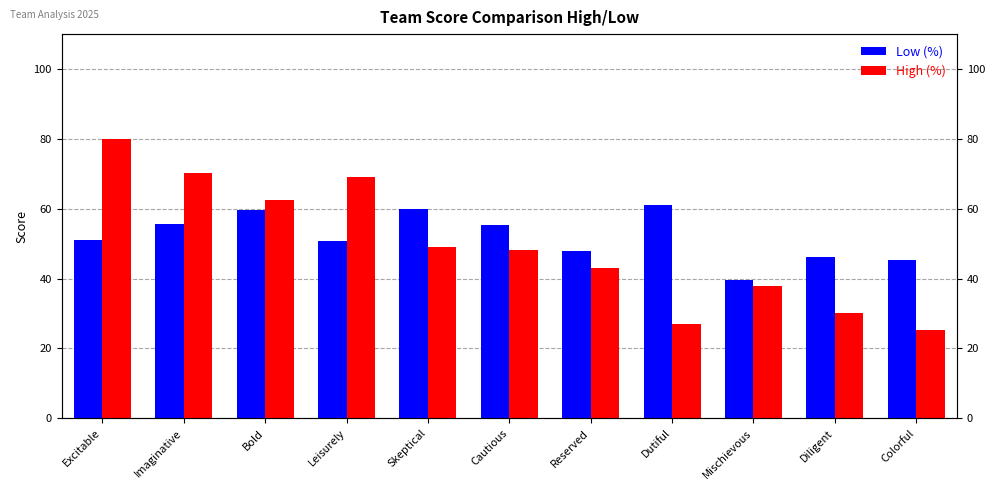

What is the smallest value displayed?

25.1